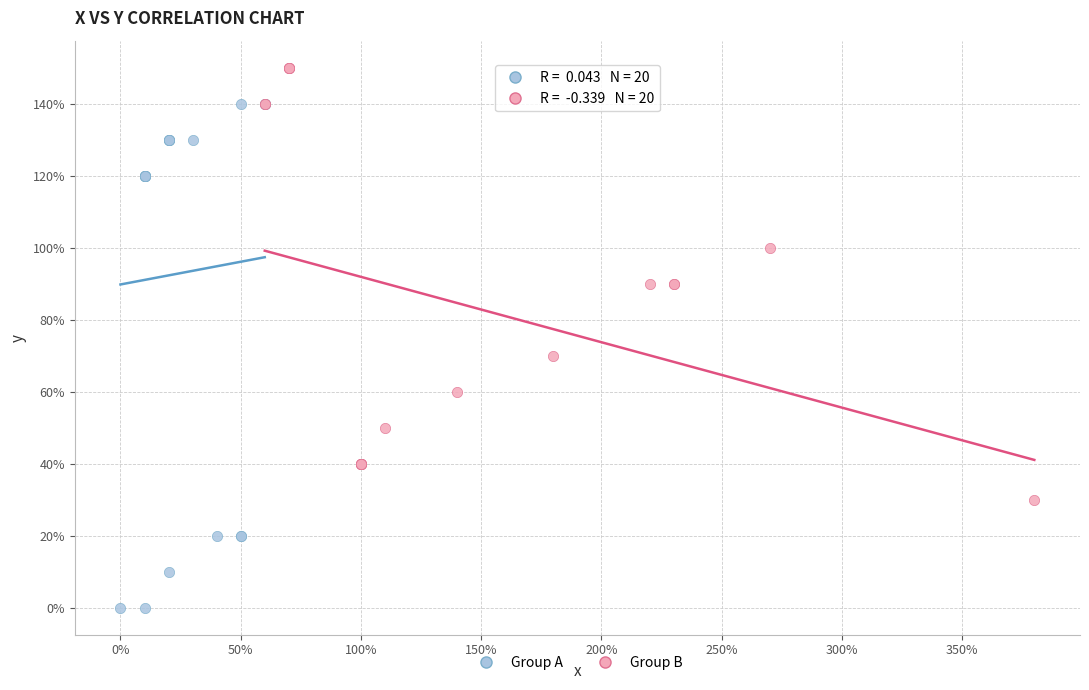

What are all the series names shown in the legend?

Group A, Group B